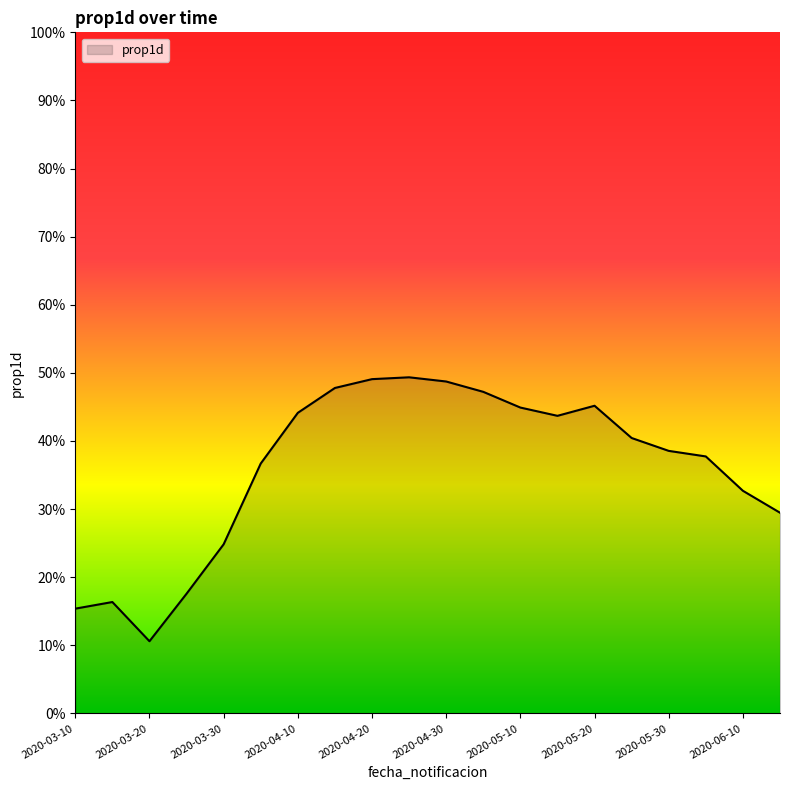

Does the chart display data point markers on the line(s)?

No